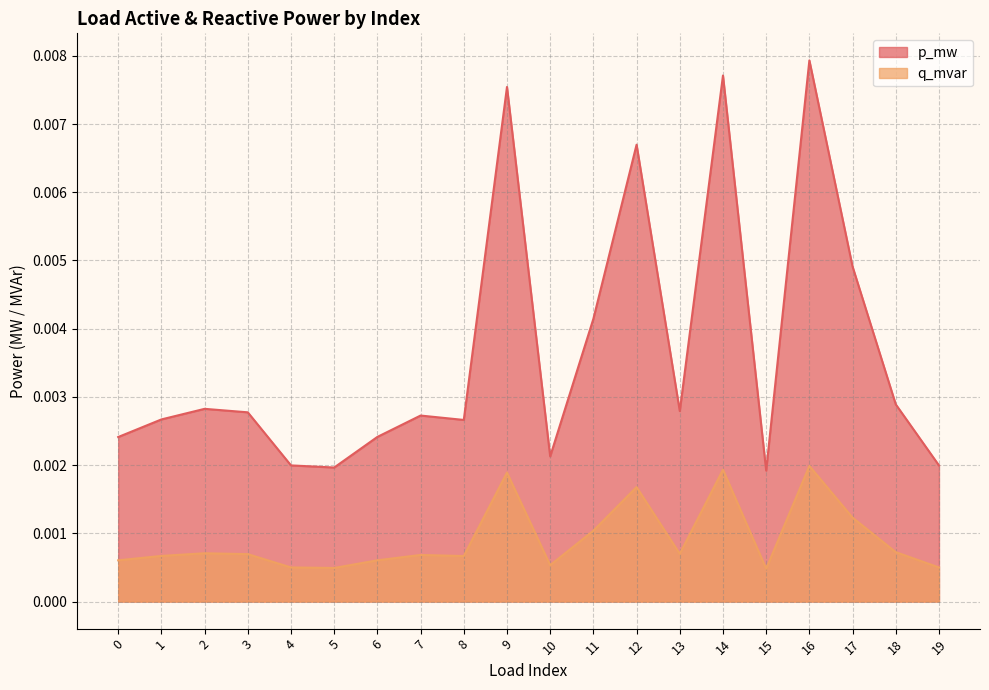

At how many categories does at least one series exceed 0?

20